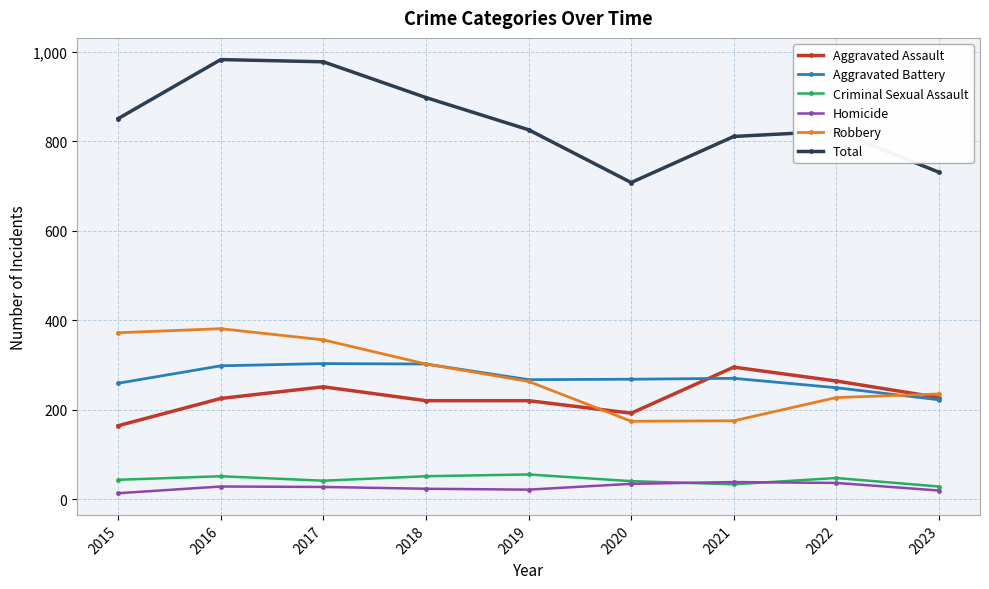

What is the average value of the Homicide series?

27